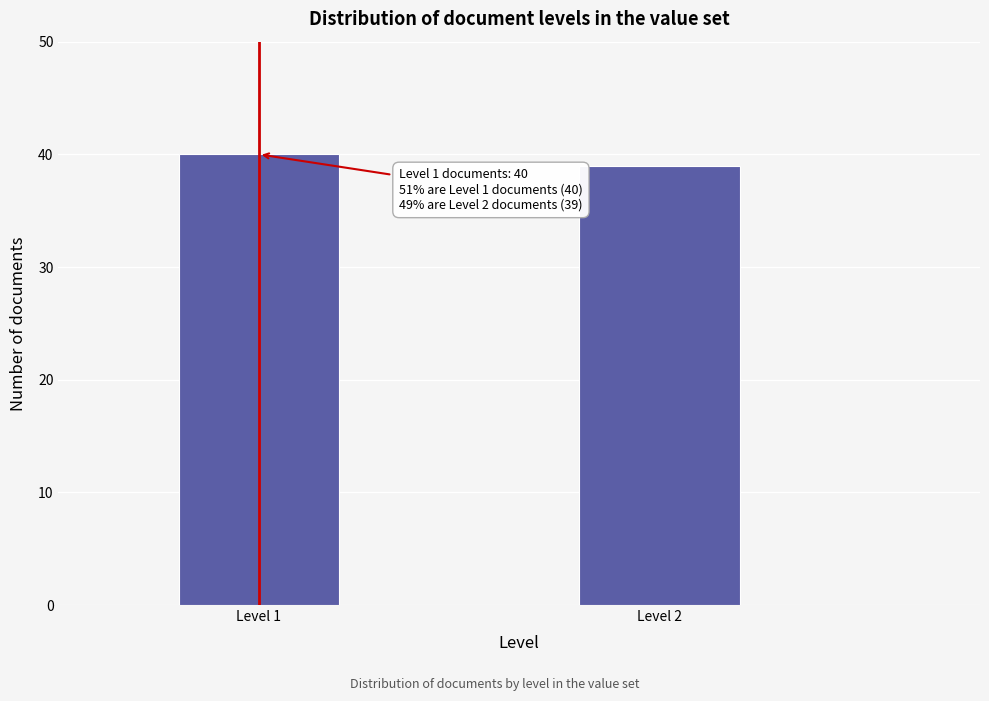

Reading left to right, what are all the values shown in this chart?

Level 1=40	Level 2=39